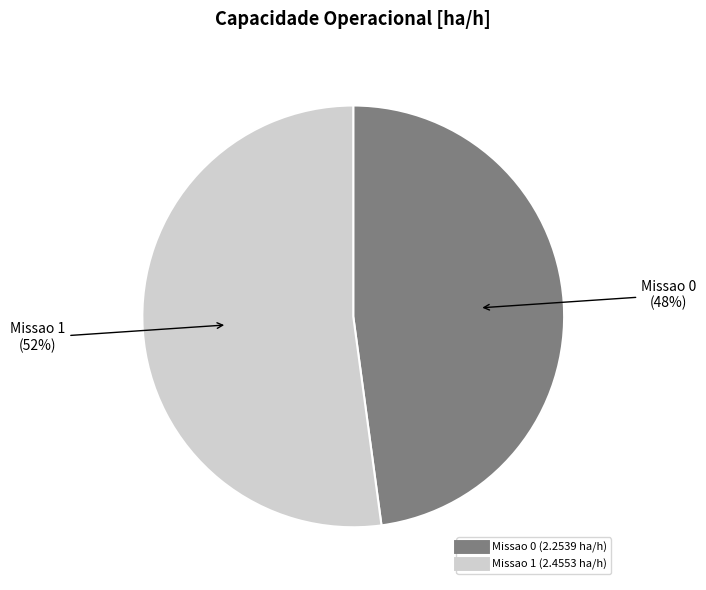

To the nearest percent, what portion does Missao 0 represent?

48%